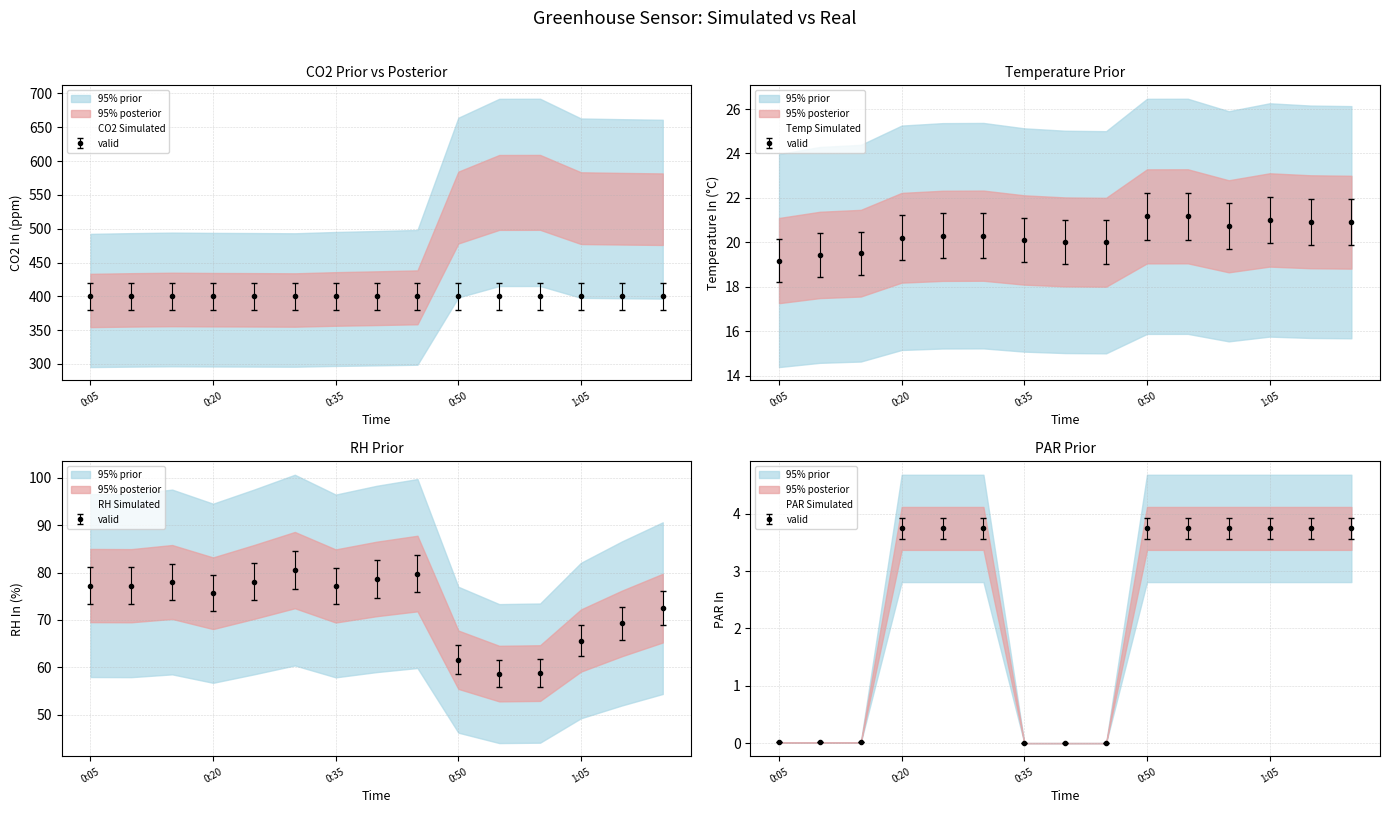

At 0:35, list the series in order from smallest to largest.

PAR Simulated, Temp Simulated, RH Simulated, CO2 Simulated